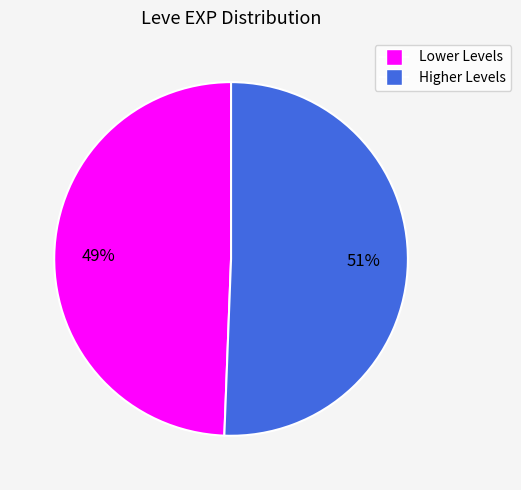

Does any single category account for the majority?

Yes